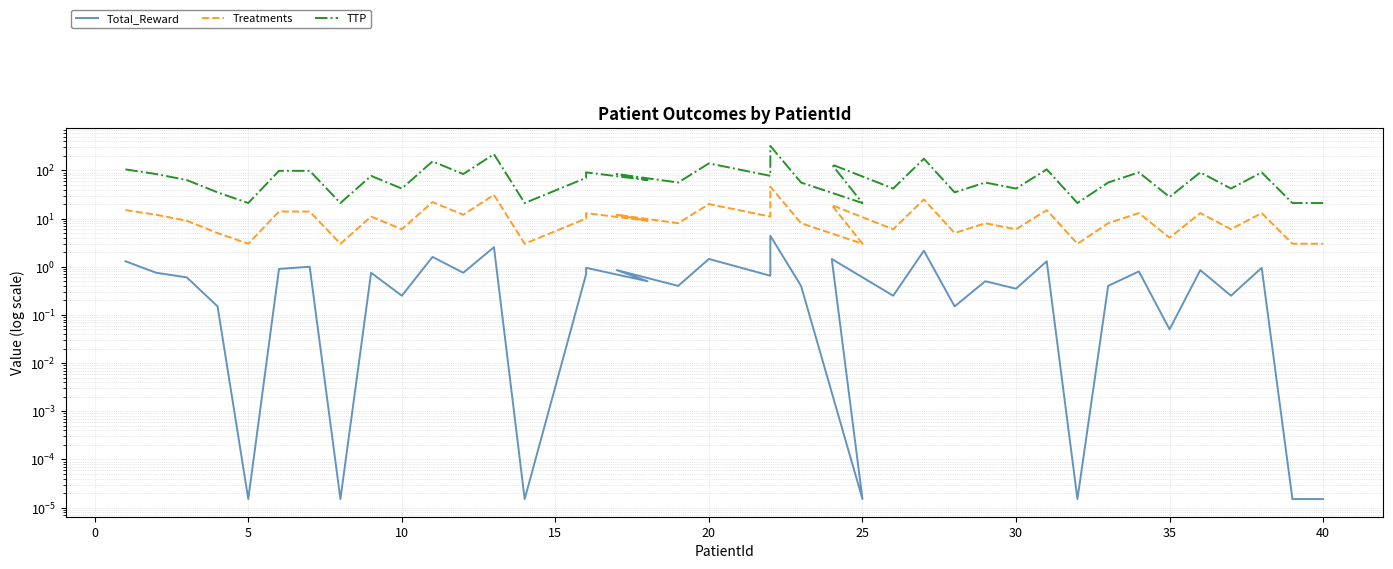

True or false: TTP has more than 2 points higher than both neighbors.

True